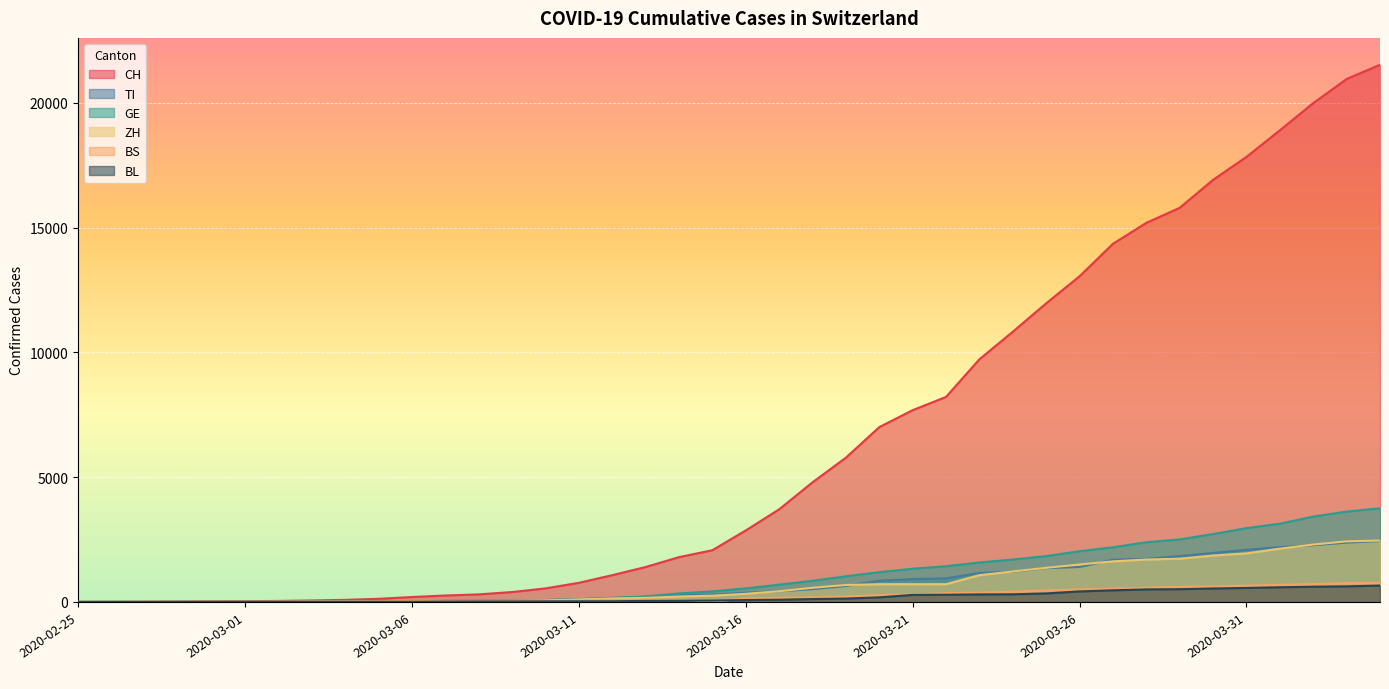

What are all the series names shown in the legend?

CH, TI, GE, ZH, BS, BL